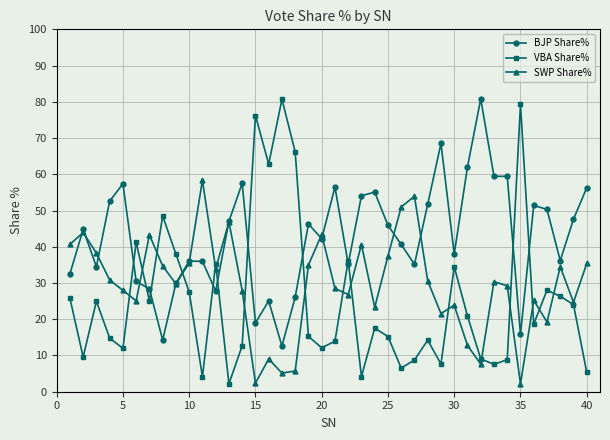

Which series has the largest total across all categories?

BJP Share%